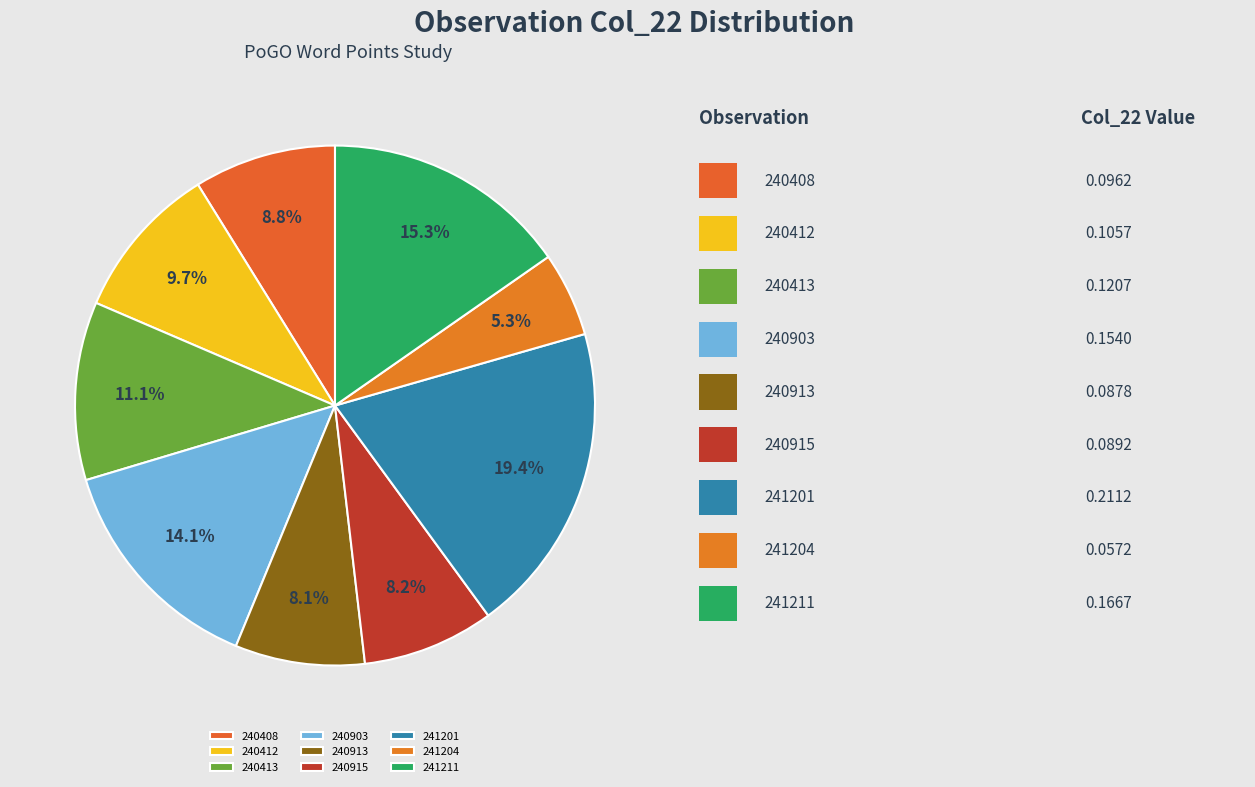

What is the largest slice in the pie chart?

241201